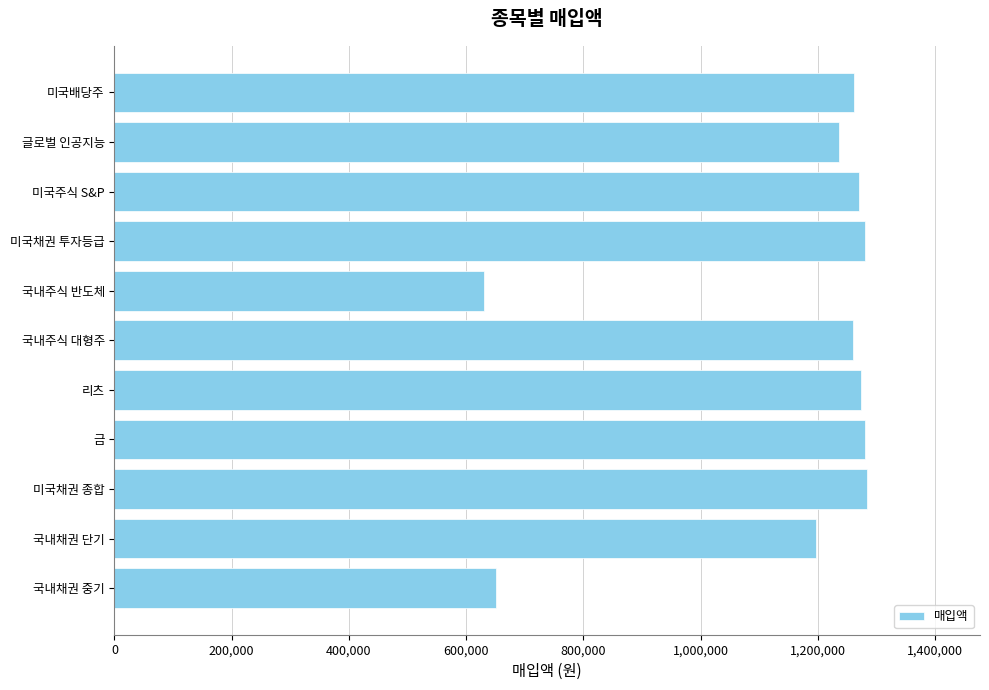

What is the smallest value displayed?

629800